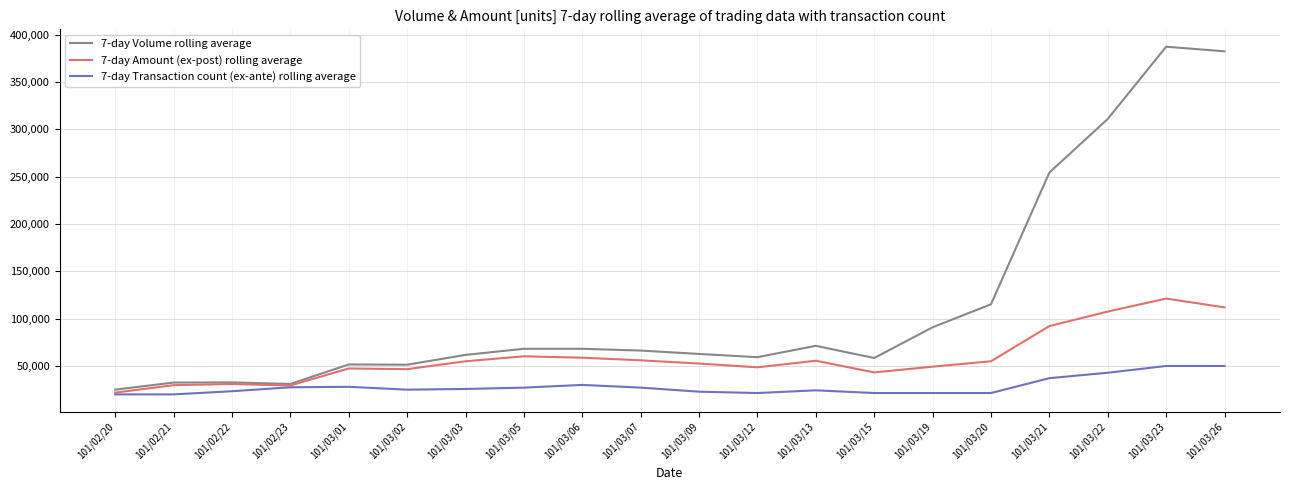

What is the lowest value of the 7-day Amount (ex-post) rolling average series?

21850.0